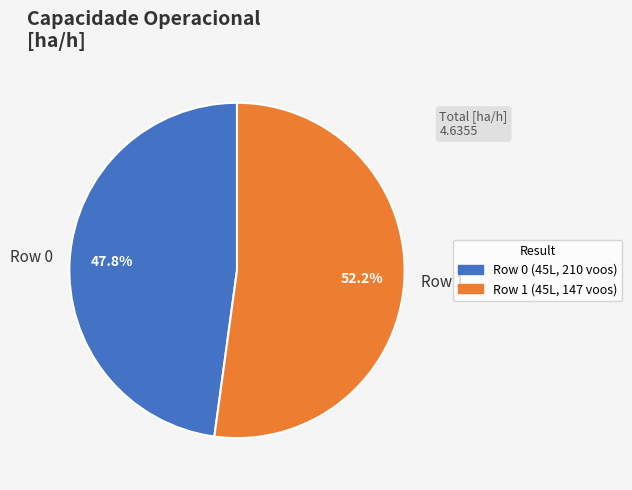

The Row 1 slice represents 52% of the pie. True or false?

True